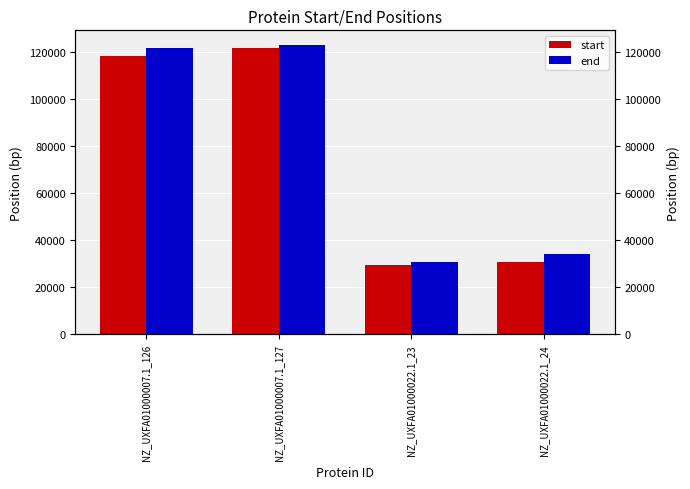

What position from the right is NZ_UXFA01000007.1_126?

4